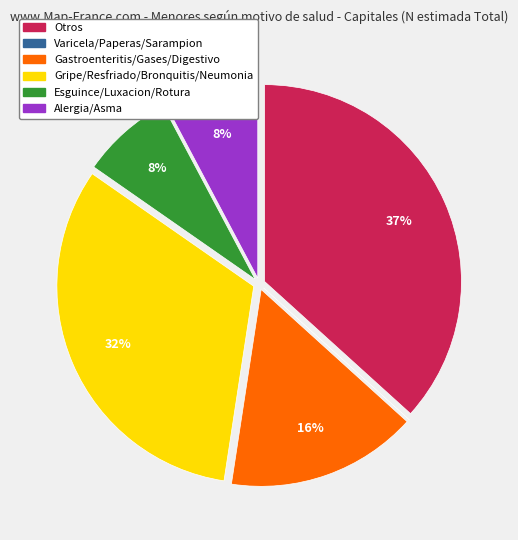

To the nearest percent, what is the difference between the largest and smallest slice percentages?

37%